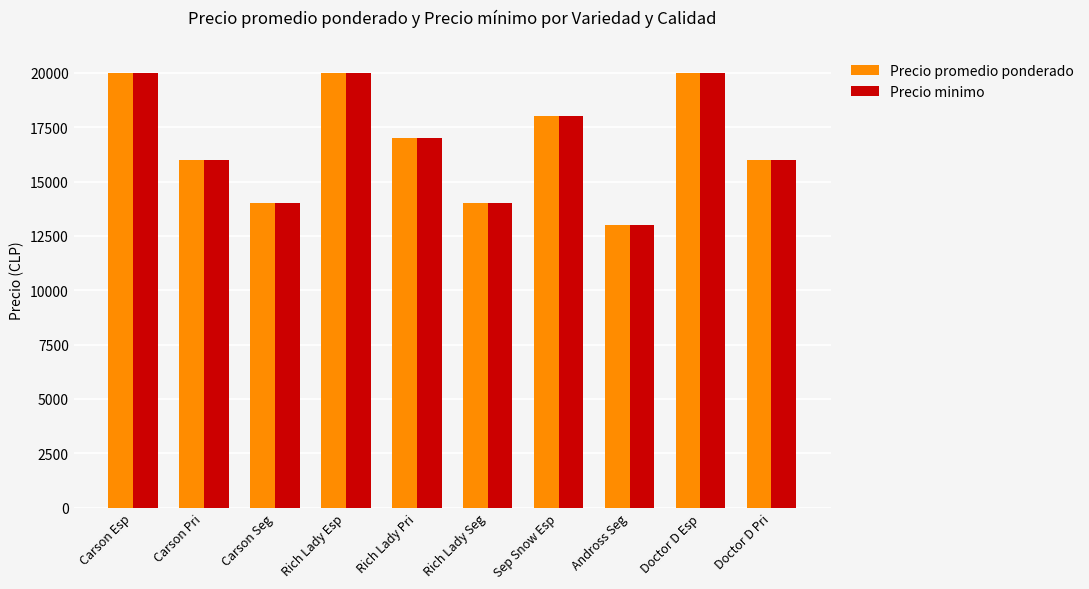

At which label does Precio promedio ponderado reach its minimum?

Andross Seg